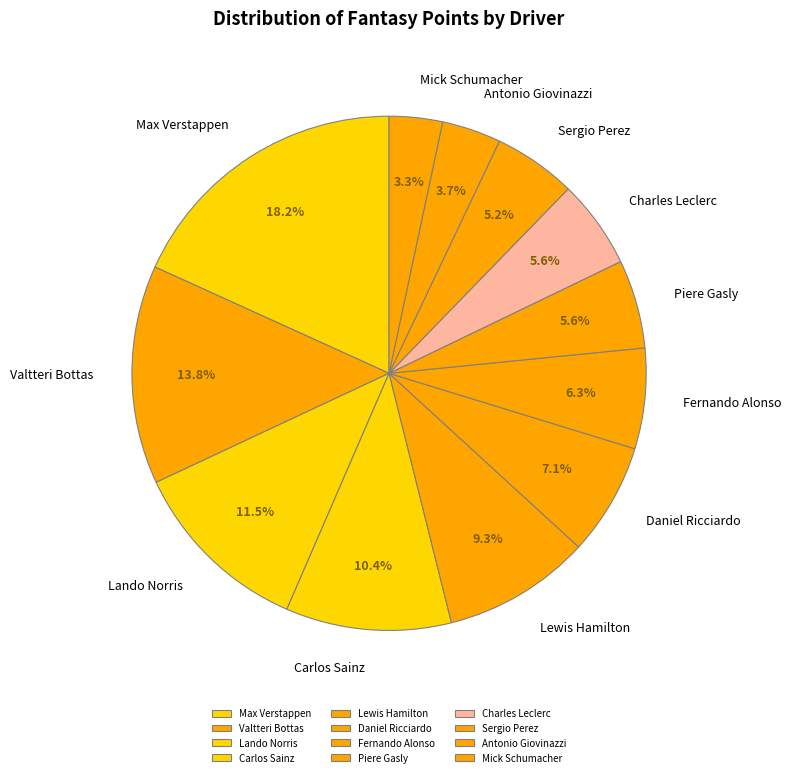

To the nearest percent, what is the average slice percentage?

8%